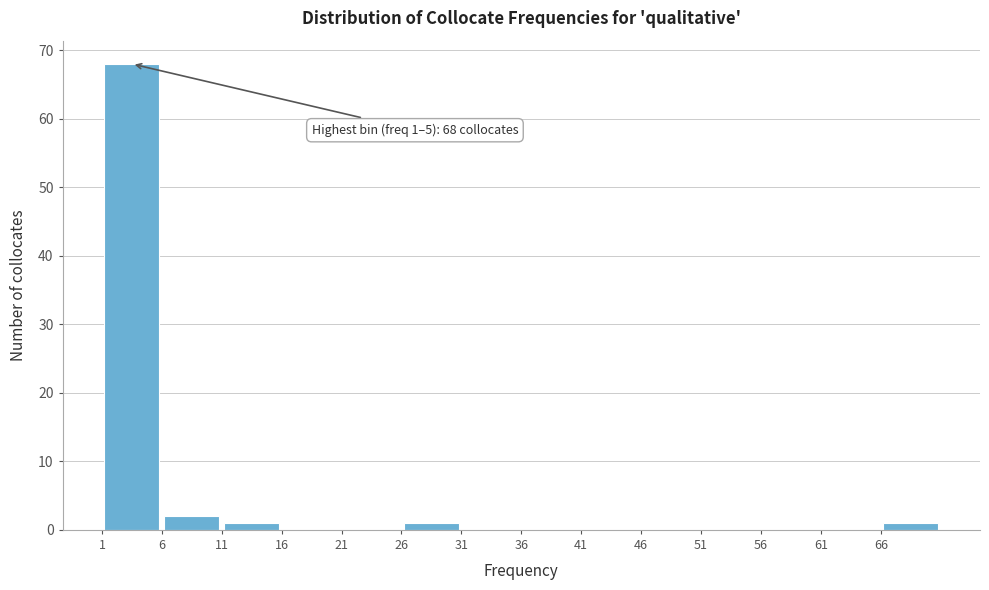

Which range on the x-axis has the tallest bar?

0.5 to 5.5